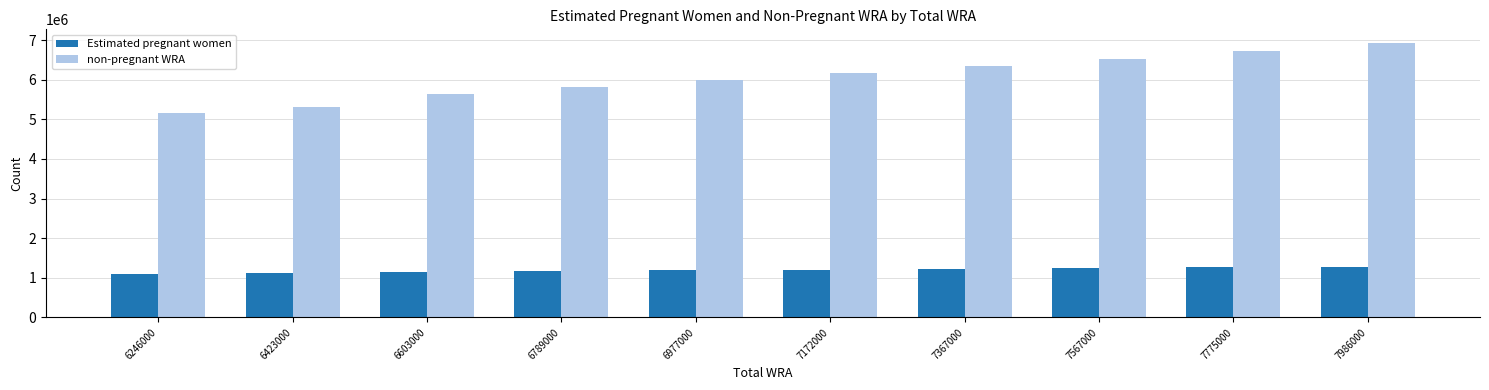

List the series in order of their overall mean, highest first.

non-pregnant WRA, Estimated pregnant women